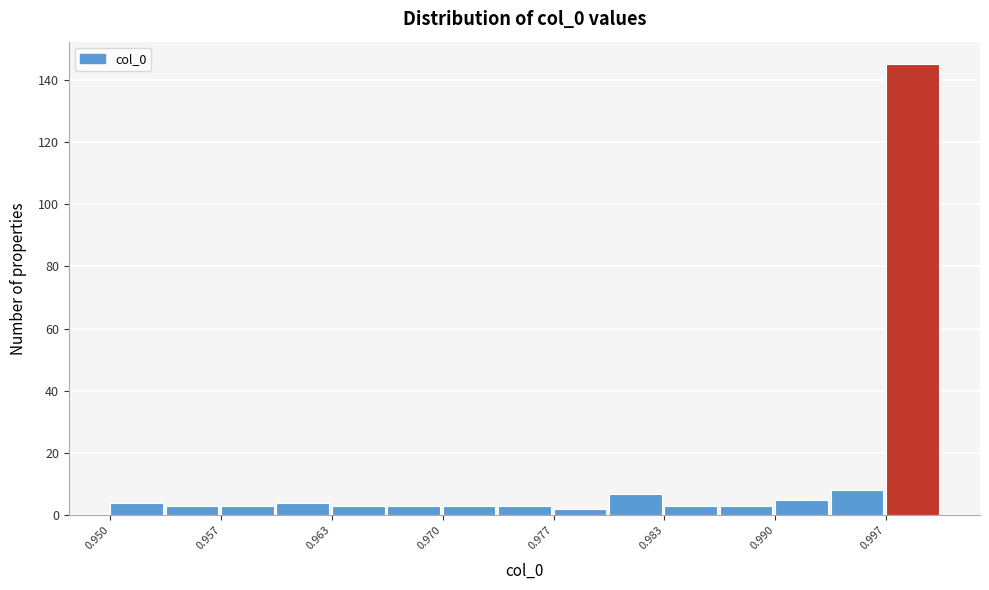

Read against the x-axis, roughly where is the centre of the tallest bar?

0.998